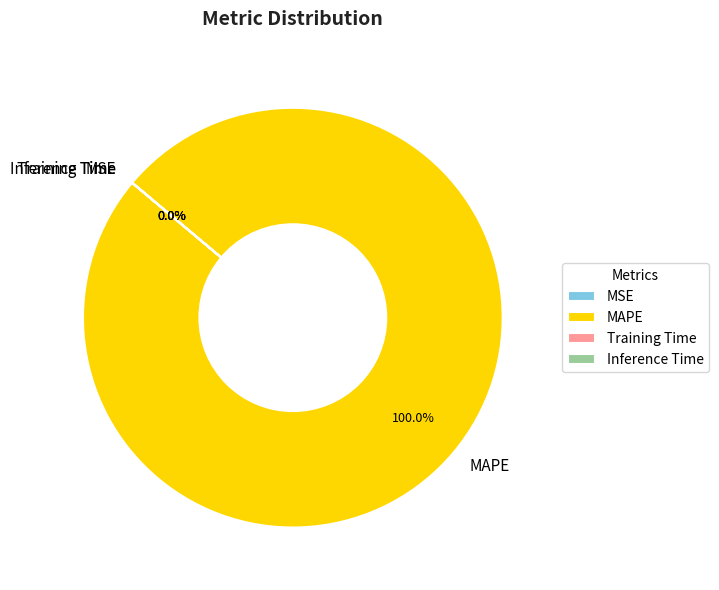

What percentage is the MAPE slice, to the nearest percent?

100%